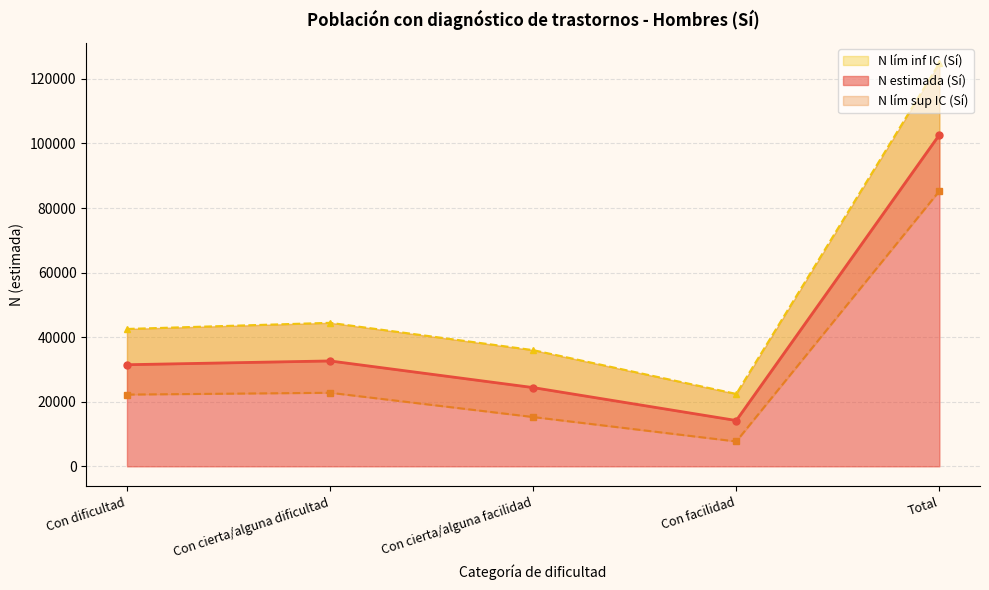

What is the average value of the N lím sup IC (Sí) series?

54061